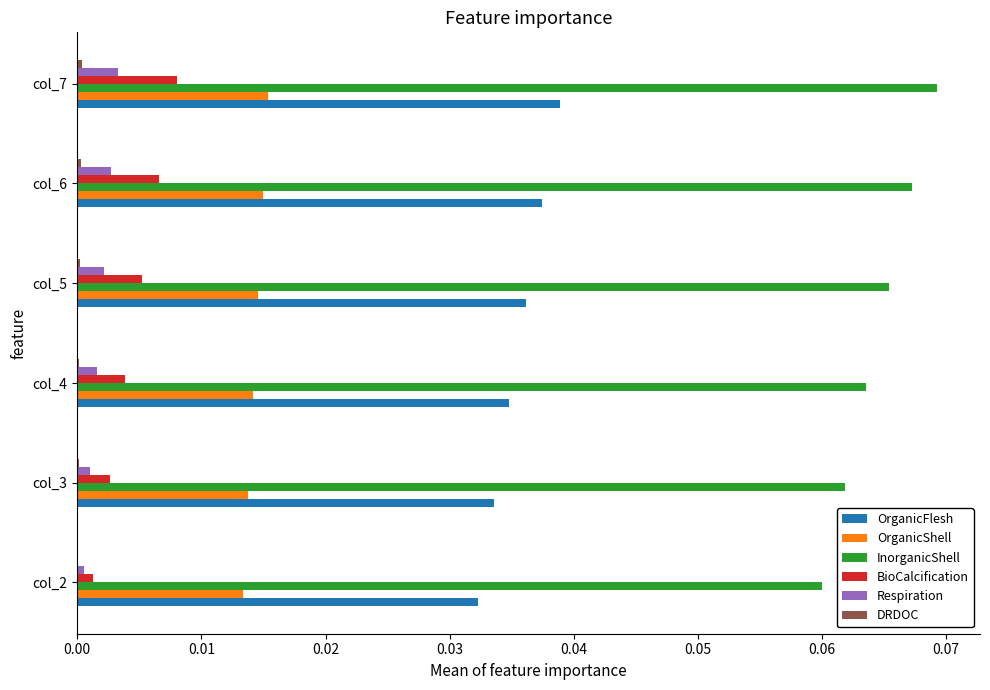

Which series has the largest total across all categories?

InorganicShell